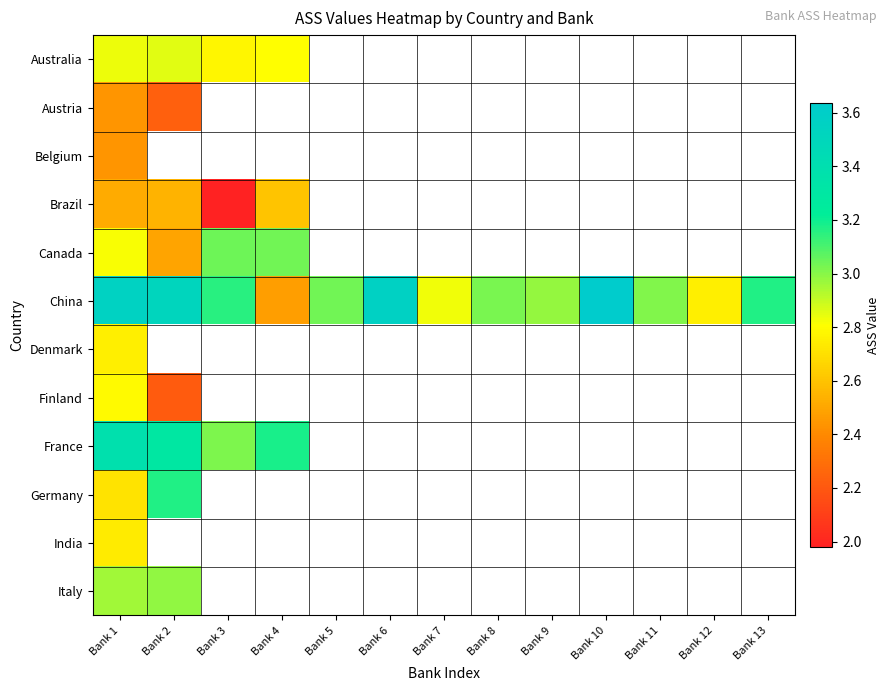

What is the sum of all China values?

40.7